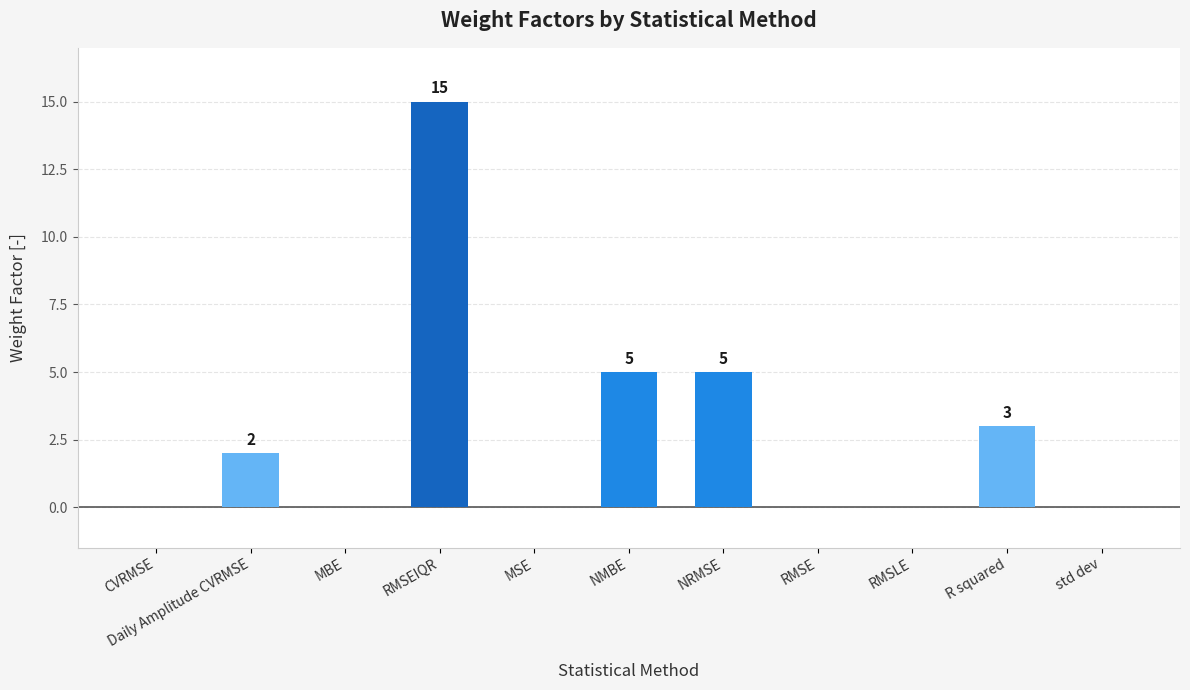

Count the number of values greater than 0.

5